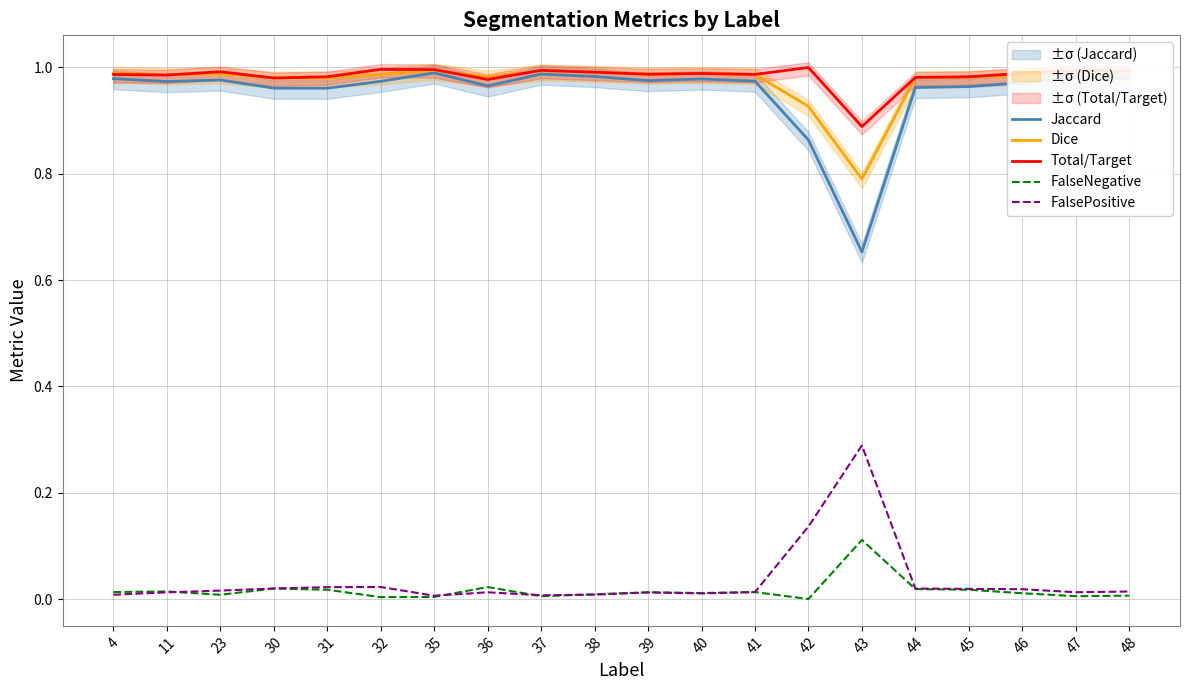

Which series has the largest range (max minus min)?

Jaccard